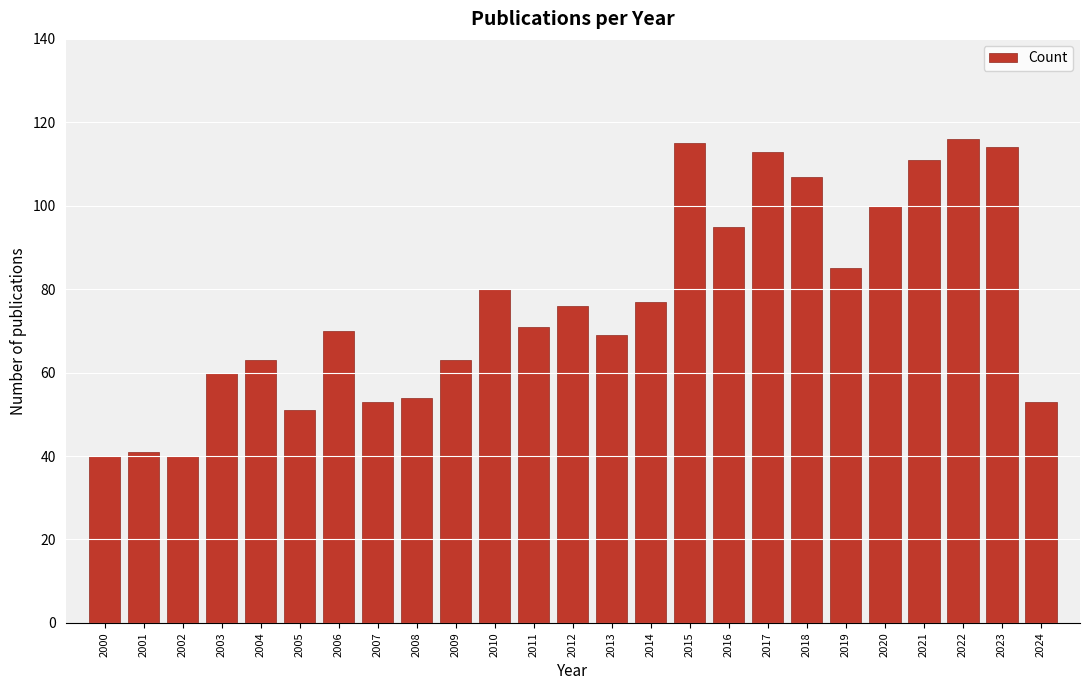

Reading left to right, list all the values displayed in this chart.

40	41	40	60	63	51	70	53	54	63	80	71	76	69	77	115	95	113	107	85	100	111	116	114	53